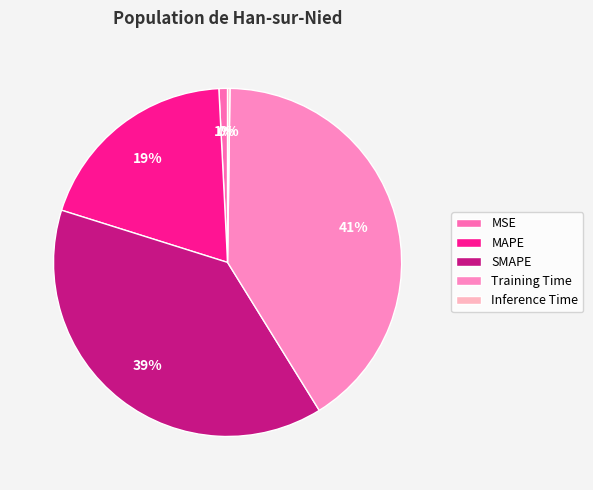

Which category has the biggest portion of the pie?

Training Time